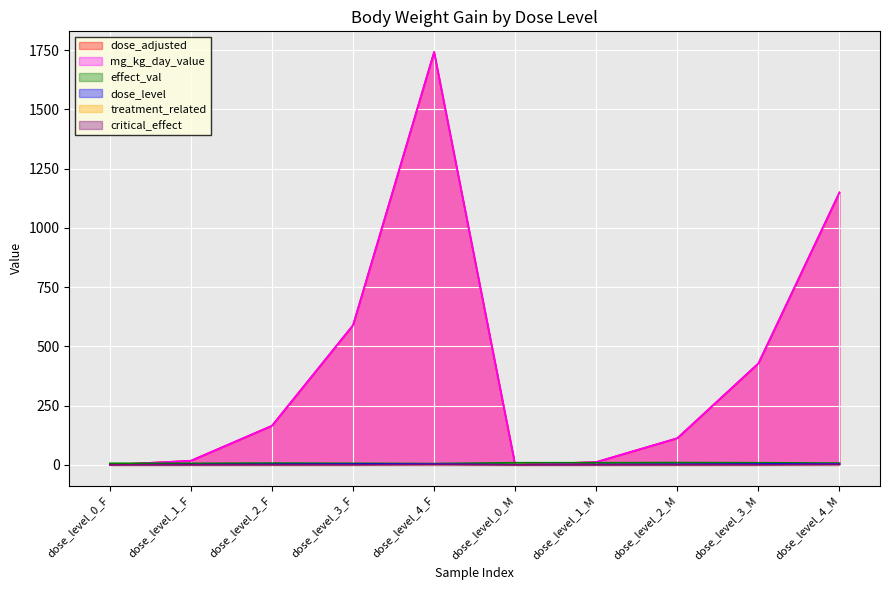

Reading left to right, extract all data points from this chart.

dose_adjusted: 0.0	17.4	165.1	589.4	1742.1	0.0	11.9	112.5	428.2	1149.3
mg_kg_day_value: 0.0	17.4	165.1	589.4	1742.1	0.0	11.9	112.5	428.2	1149.3
effect_val: 6.7	6.6	7.6	6.6	5.7	9.1	9.1	9.8	9.1	7.5
dose_level: 0.0	1.0	2.0	3.0	4.0	0.0	1.0	2.0	3.0	4.0
treatment_related: 0.0	0.0	0.0	0.0	1.0	0.0	0.0	0.0	0.0	1.0
critical_effect: 0.0	0.0	0.0	0.0	1.0	0.0	0.0	0.0	0.0	1.0